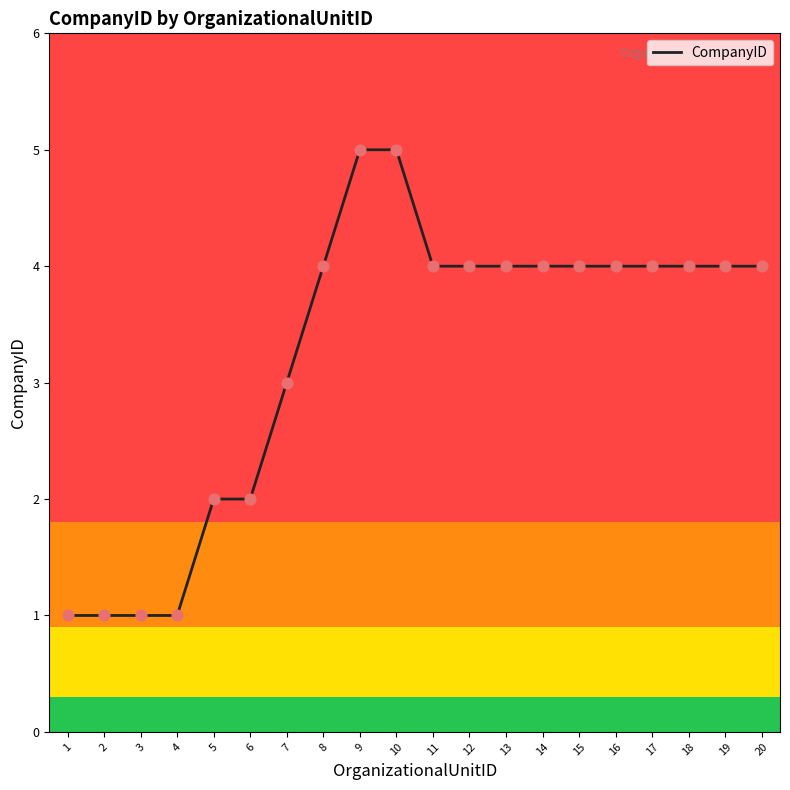

Which has a higher value, 1 or 11?

11